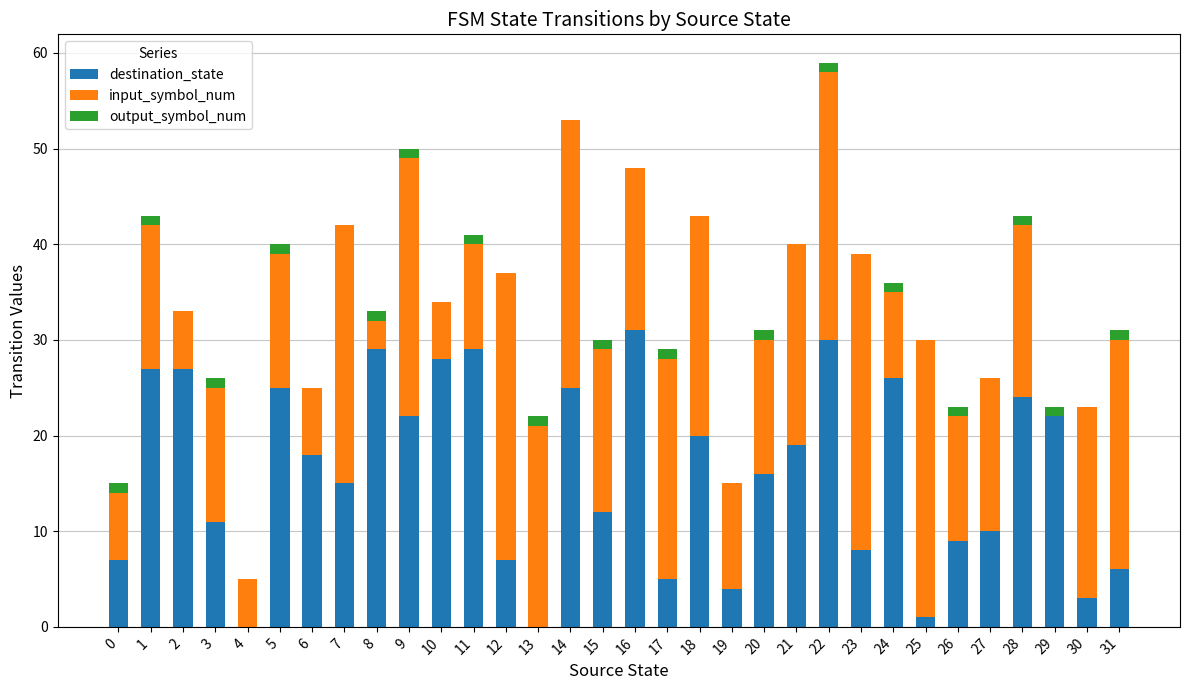

What is the sum of all destination_state values?

516